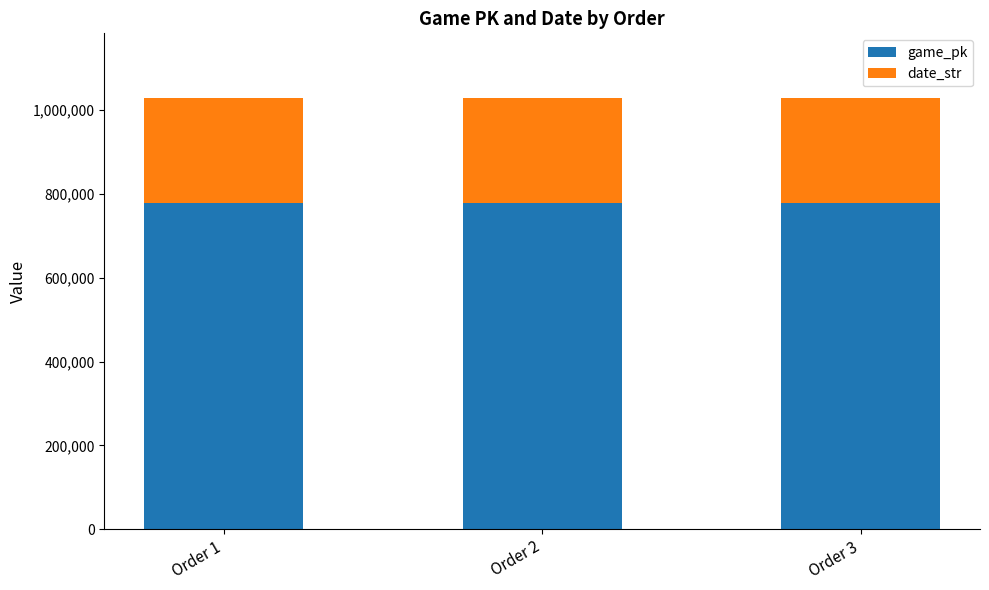

What is the maximum value for game_pk?

778337